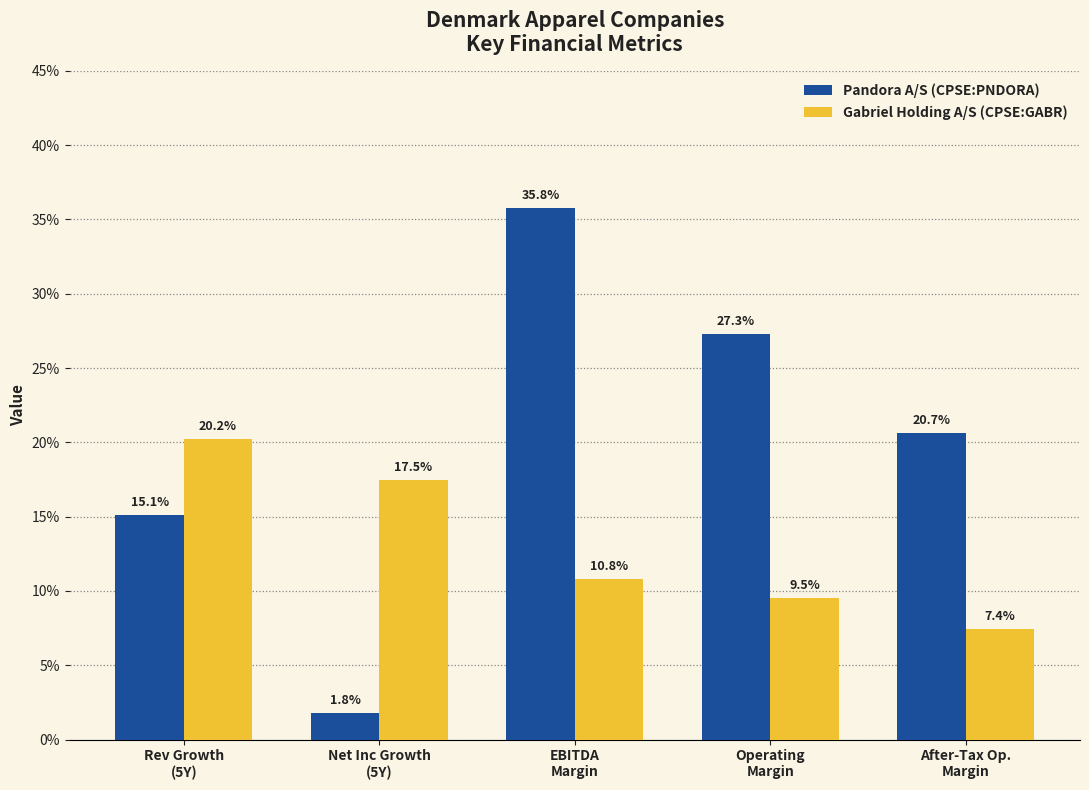

What are all the series names shown in the legend?

Pandora A/S (CPSE:PNDORA), Gabriel Holding A/S (CPSE:GABR)